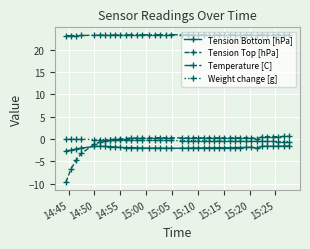

What is the value of the Temperature [C] point at the 2nd from the left?

23.1